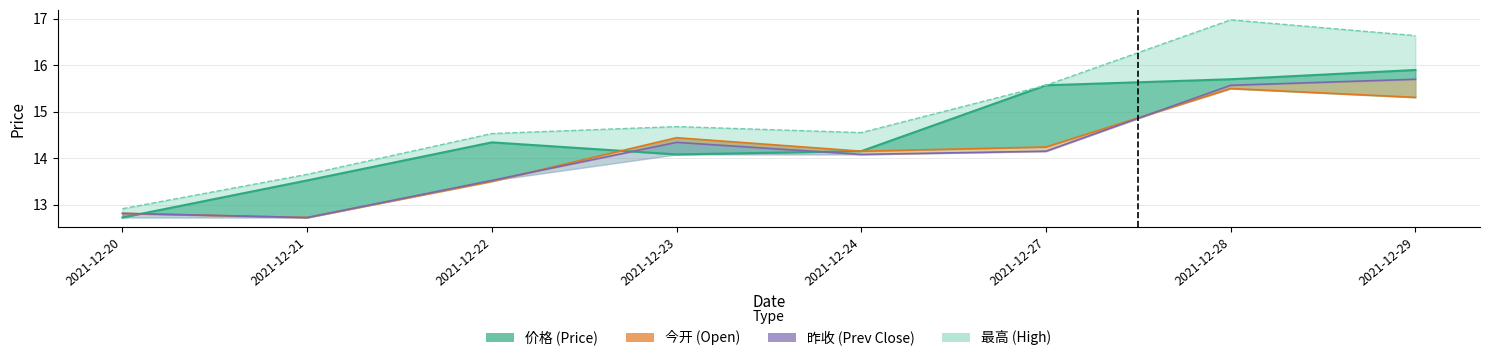

At how many categories does at least one series exceed 16?

2